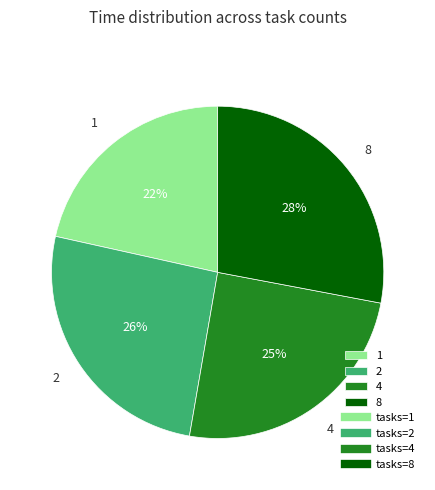

Is 8 the majority of the pie?

No